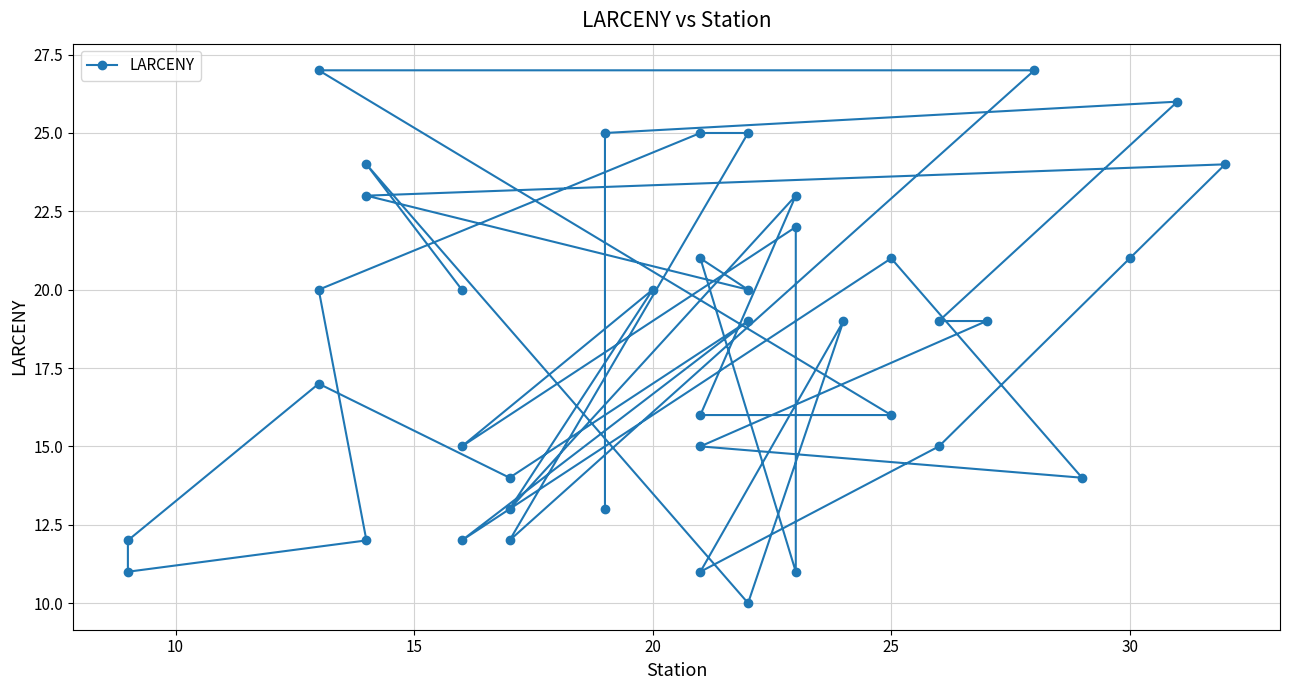

What is the greatest value displayed?

27